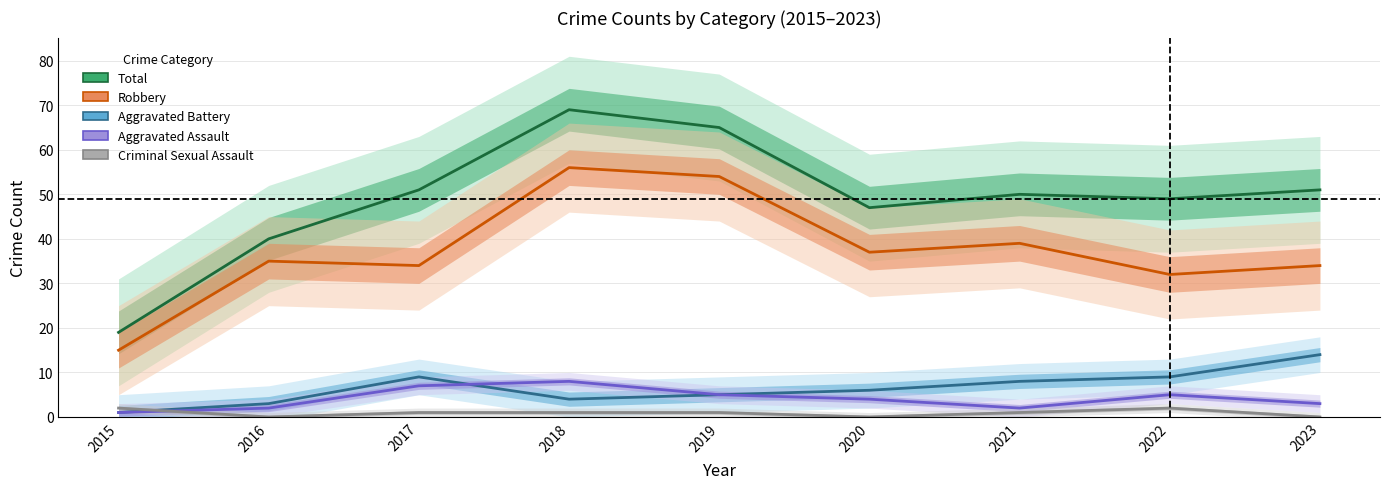

Reading left to right, list all the values displayed in this chart.

Total: 2015=19	2016=40	2017=51	2018=69	2019=65	2020=47	2021=50	2022=49	2023=51
Robbery: 2015=15	2016=35	2017=34	2018=56	2019=54	2020=37	2021=39	2022=32	2023=34
Aggravated Battery: 2015=1	2016=3	2017=9	2018=4	2019=5	2020=6	2021=8	2022=9	2023=14
Aggravated Assault: 2015=1	2016=2	2017=7	2018=8	2019=5	2020=4	2021=2	2022=5	2023=3
Criminal Sexual Assault: 2015=2	2016=0	2017=1	2018=1	2019=1	2020=0	2021=1	2022=2	2023=0